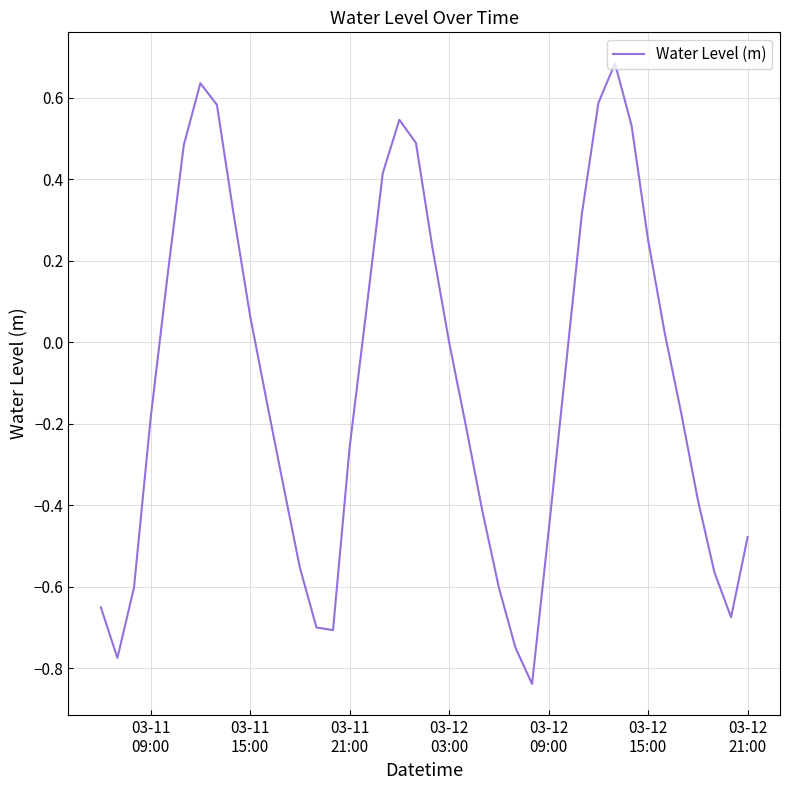

What is the difference between the maximum and minimum values?

1.5